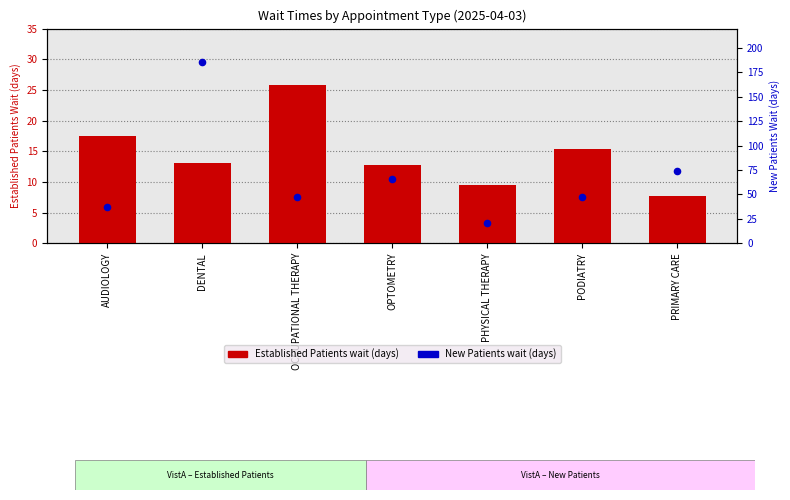

Which series has the largest Y range (max minus min)?

New Patients